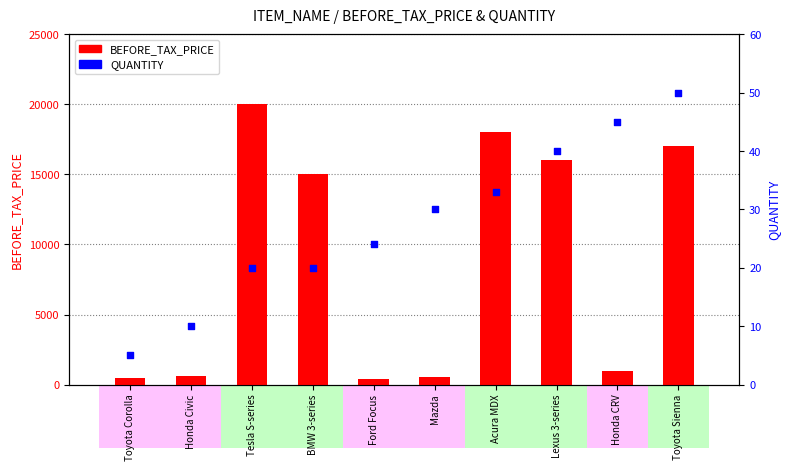

Is the value of BEFORE_TAX_PRICE at Lexus 3-series greater than the value of QUANTITY at Acura MDX?

Yes